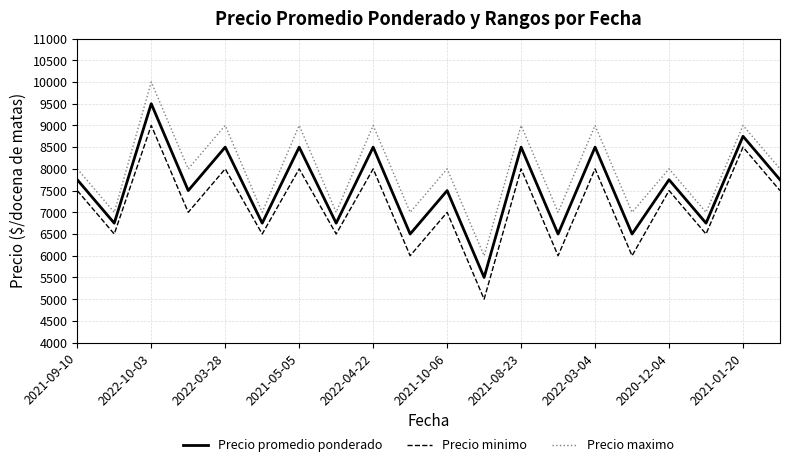

Which series has the largest total across all categories?

Precio maximo